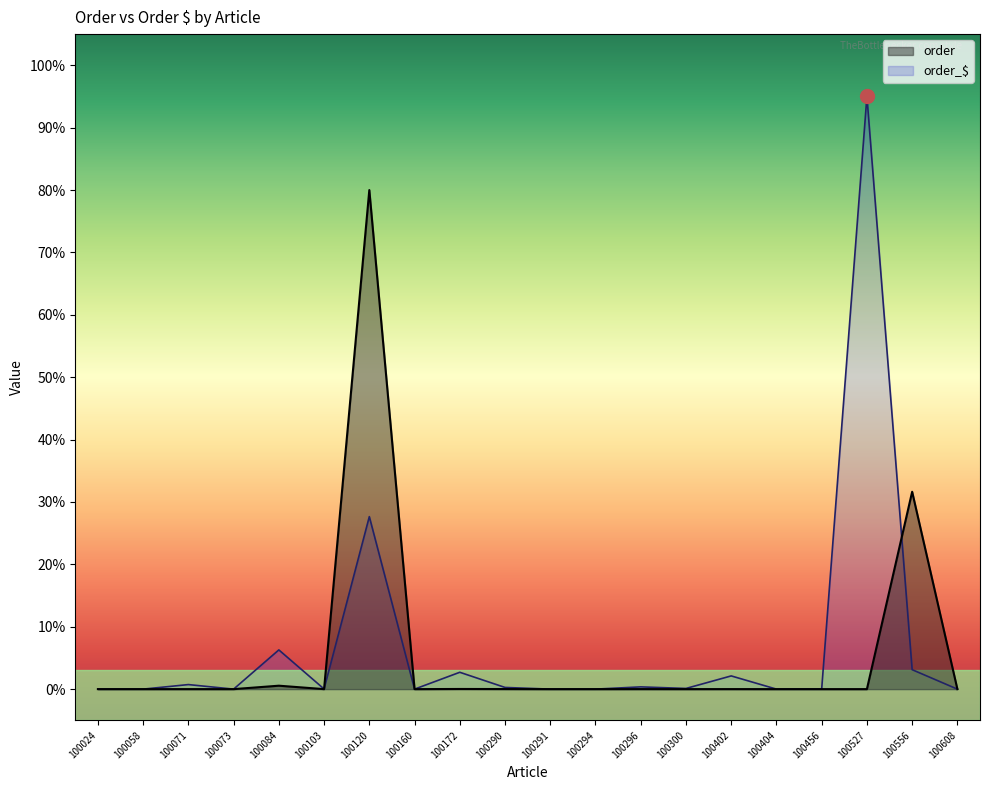

Reading left to right, transcribe all the data shown in this chart.

order: 0.0	0.0	0.0	0.0	0.6	0.0	80.0	0.0	0.0	0.0	0.0	0.0	0.0	0.0	0.0	0.0	0.0	0.0	31.6	0.0
order_$: 0.0	0.0	0.7	0.0	6.3	0.0	27.7	0.0	2.7	0.3	0.0	0.0	0.4	0.1	2.1	0.0	0.0	95.0	3.1	0.0